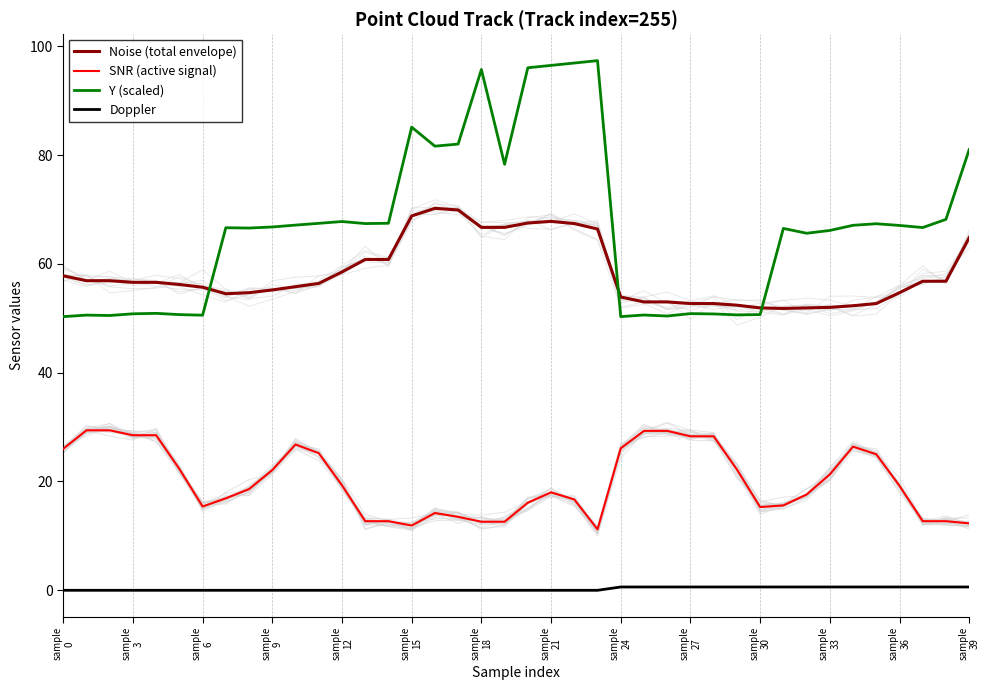

What is the greatest value displayed?

97.3